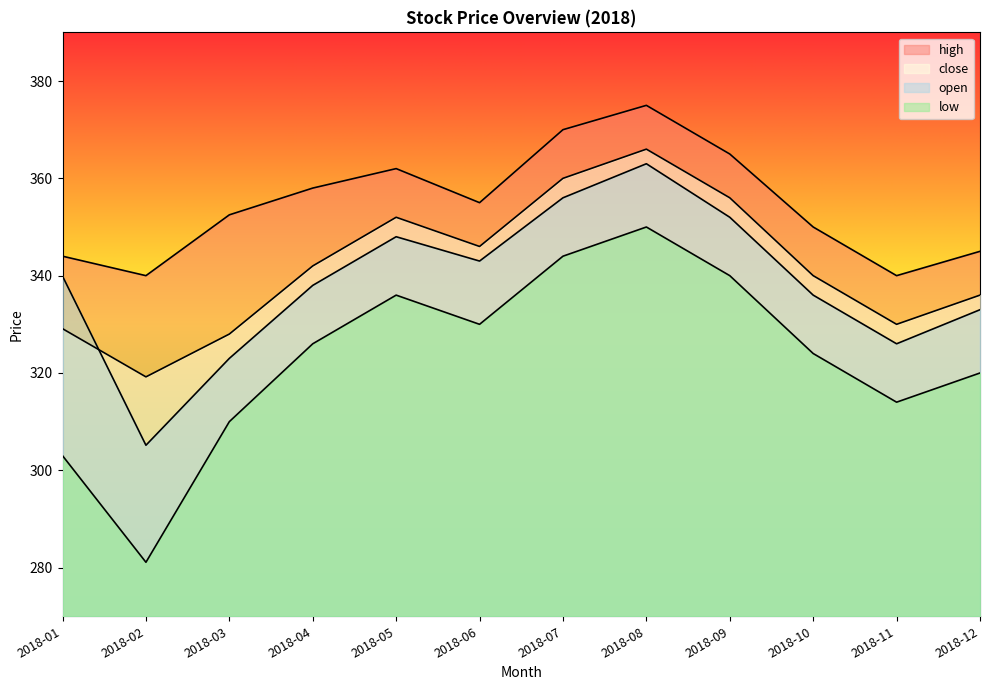

Between 2018-06 and 2018-12, which series saw the biggest shift?

high